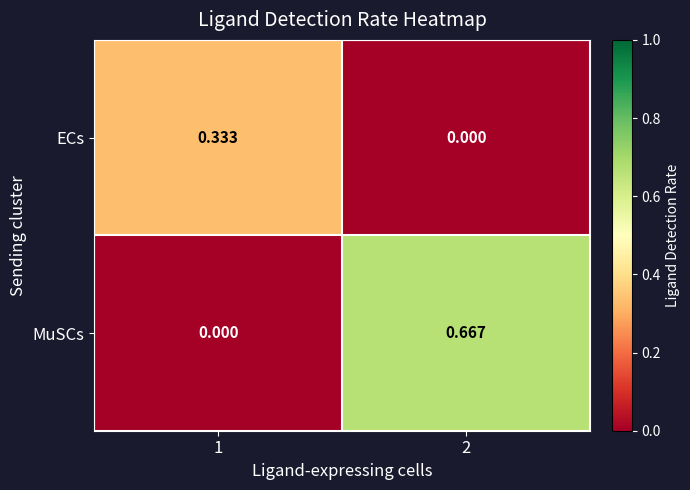

Which series has the largest total across all categories?

MuSCs